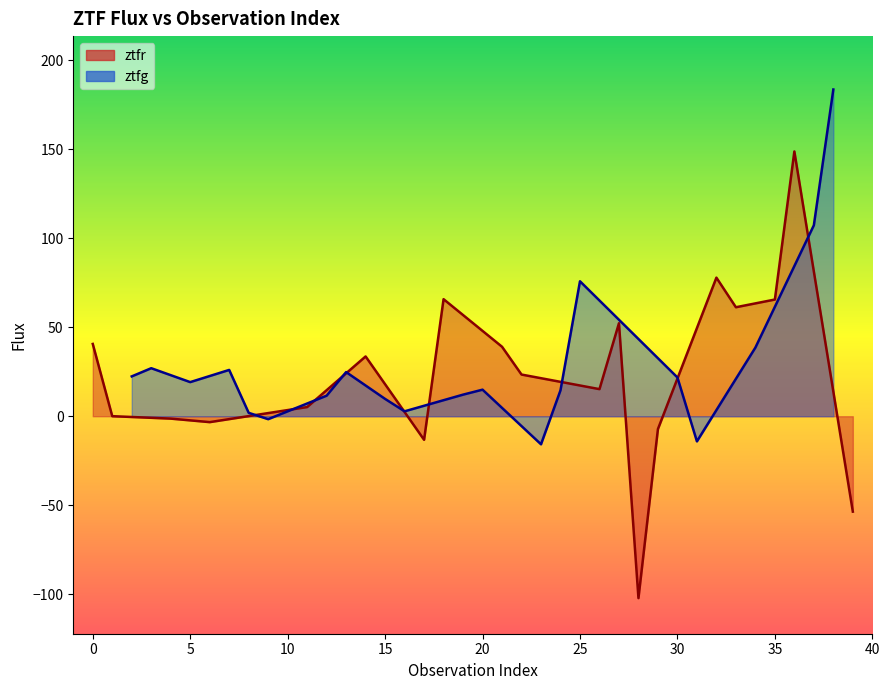

True or false: the data shows 29.7 at 35.

False